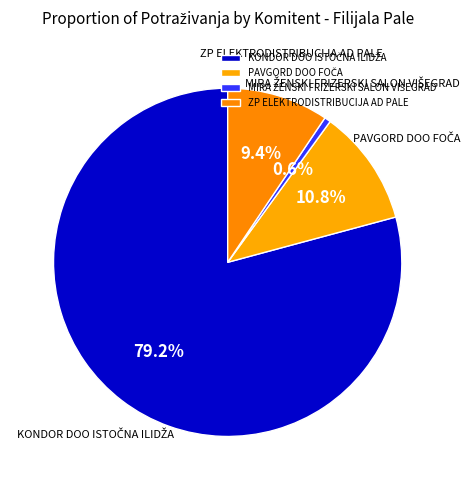

Does any single category account for the majority?

Yes